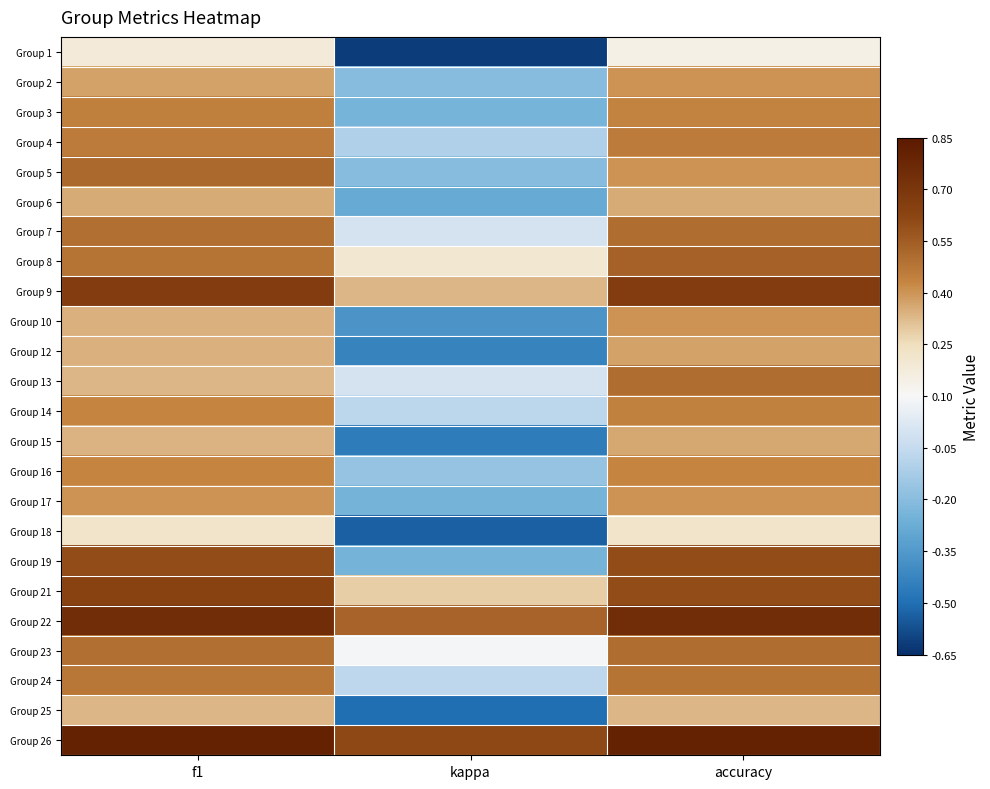

At how many categories does at least one series exceed 0?

3